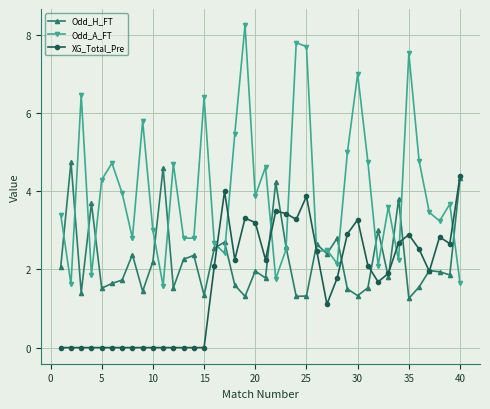

What is the highest value of the XG_Total_Pre series?

4.4